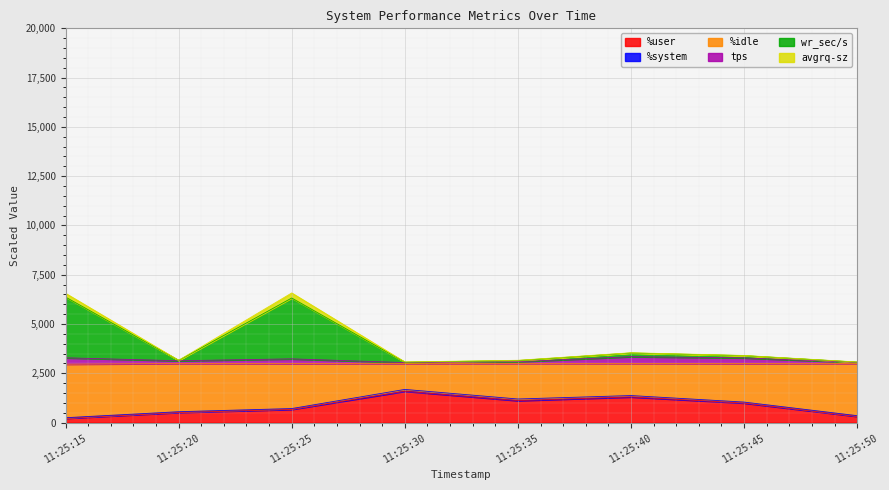

In tps, how many points are lower than both neighbors (excluding endpoints)?

2